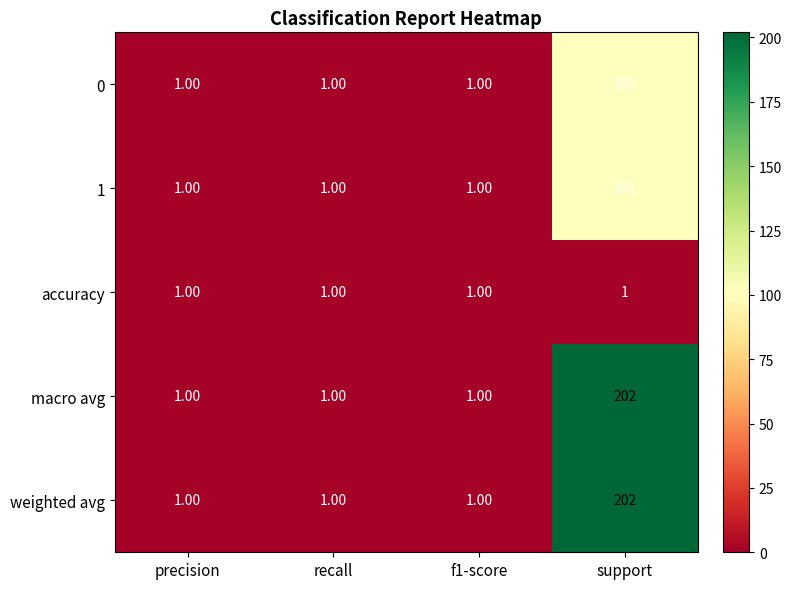

At which category is the sum across all series the highest?

support